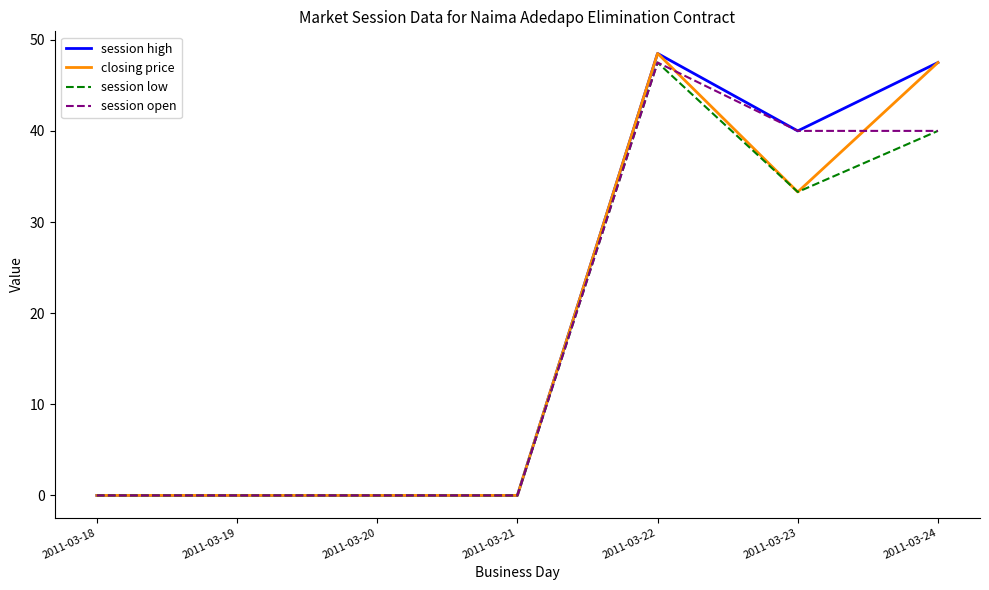

What is the average value of the closing price series?

18.5